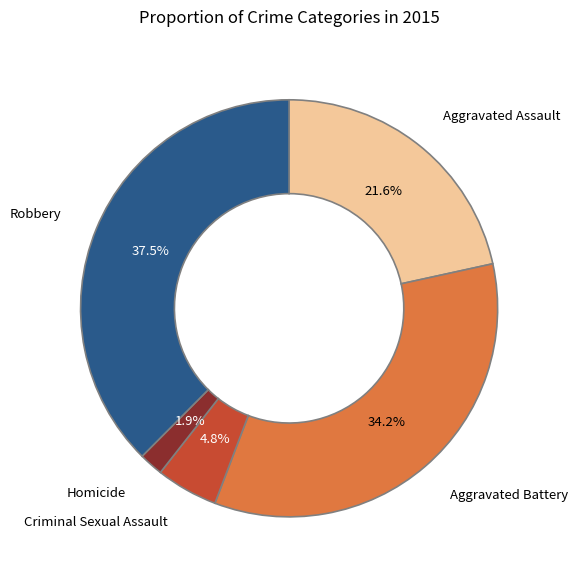

How many segments does this pie chart have?

5